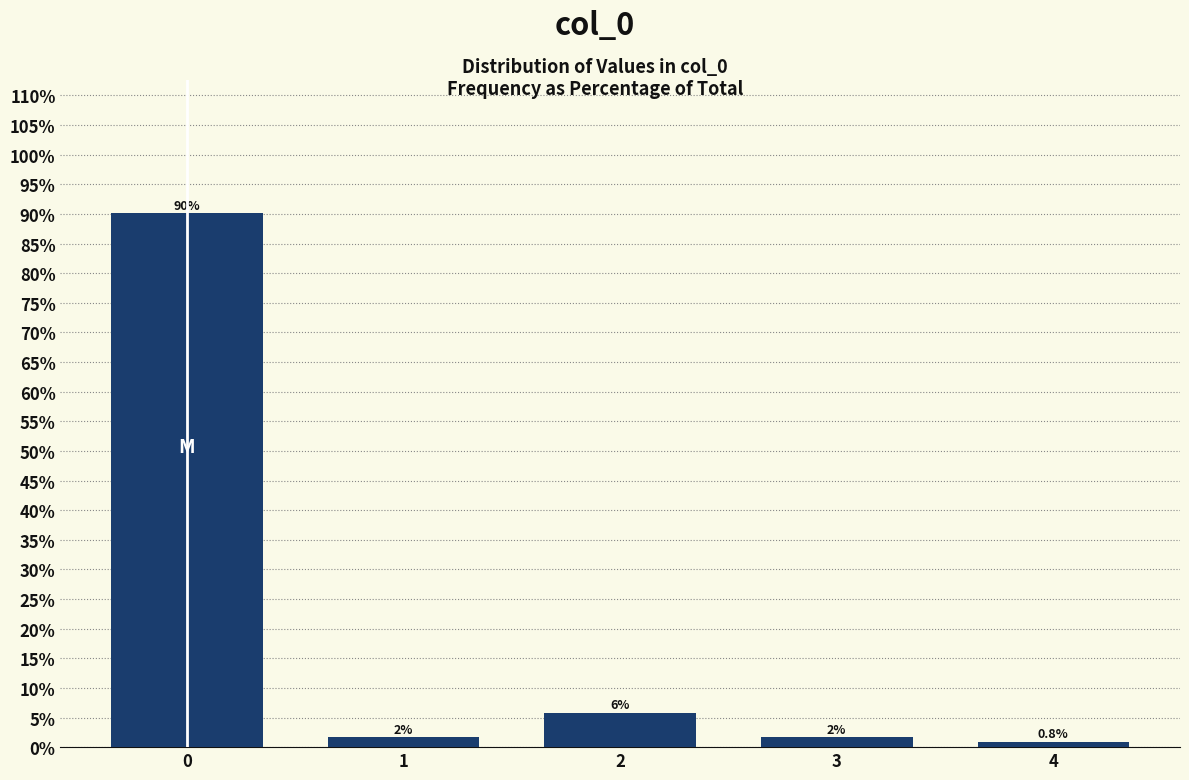

How many bars are there in total?

5